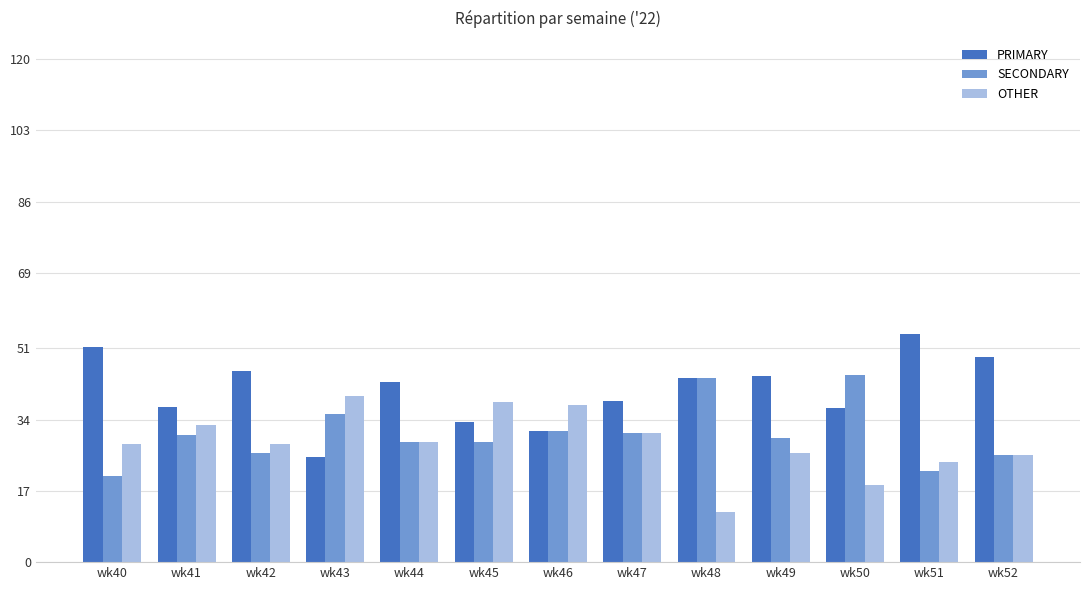

True or false: OTHER has a value of 30.8 at wk47.

True